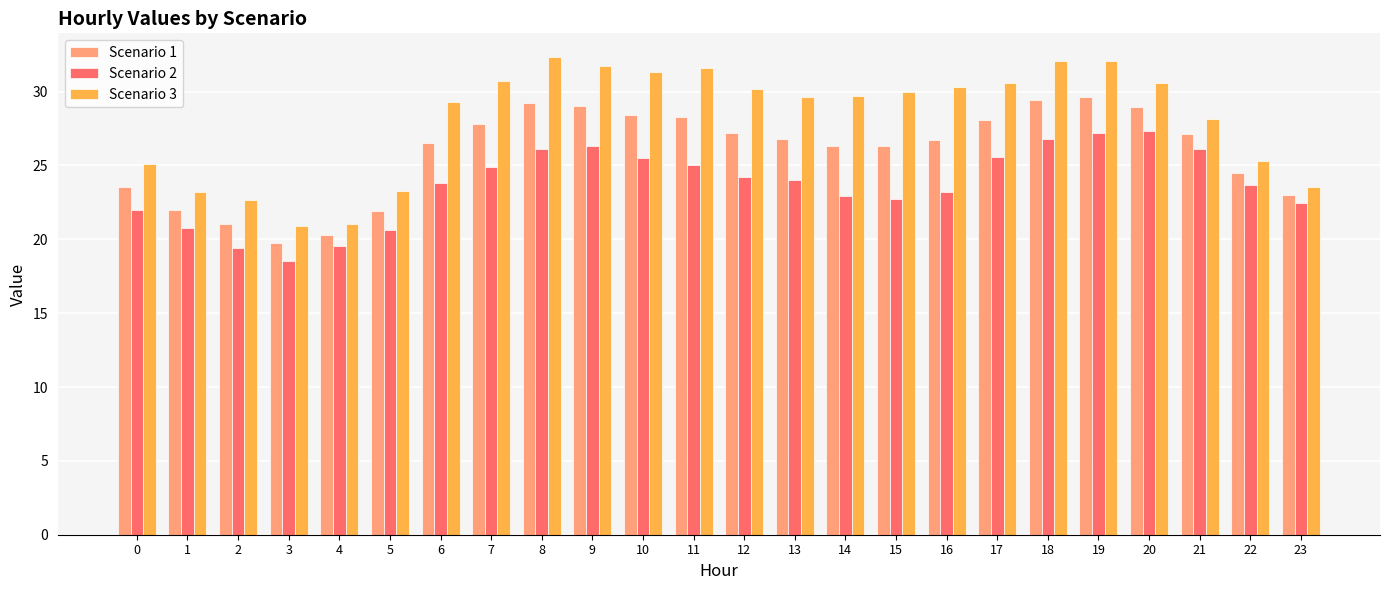

The Scenario 2 series shows 20.8 at 1. True or false?

True